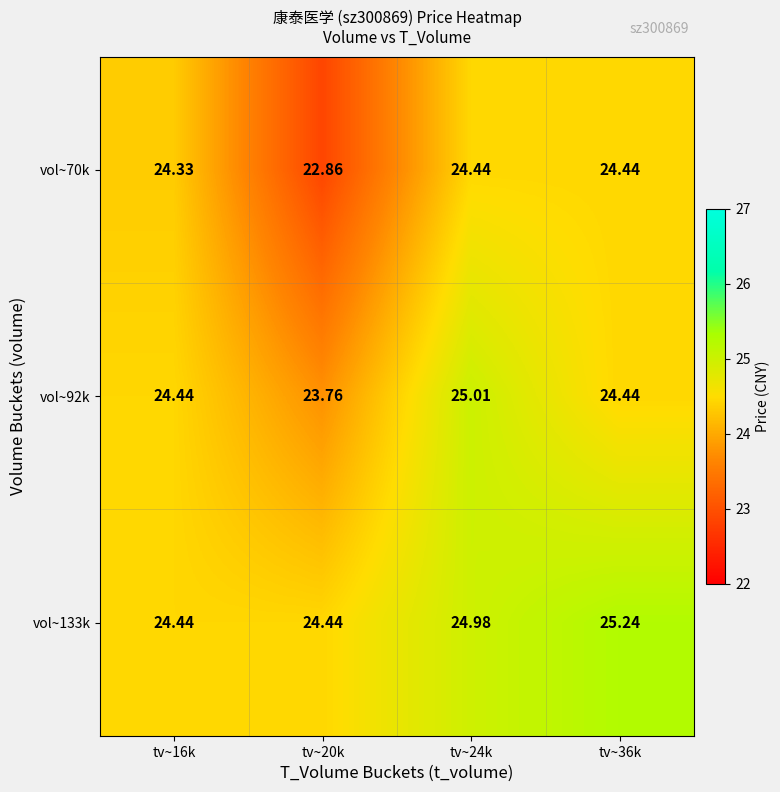

What is the difference between the highest and lowest values at tv~24k?

0.6